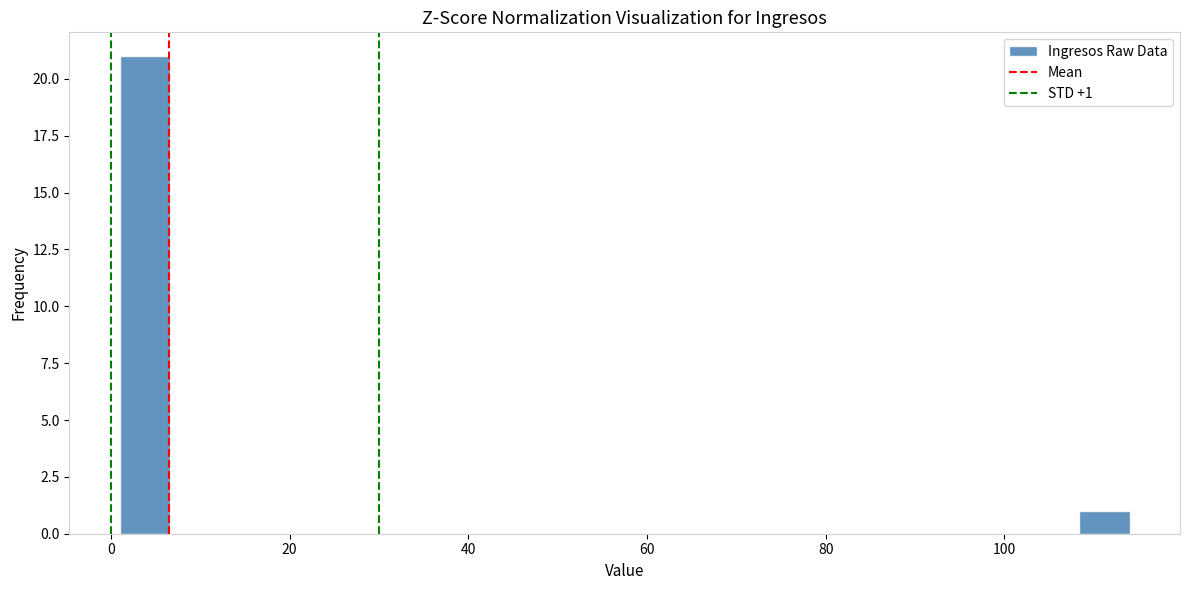

Read against the x-axis, roughly where is the centre of the tallest bar?

4